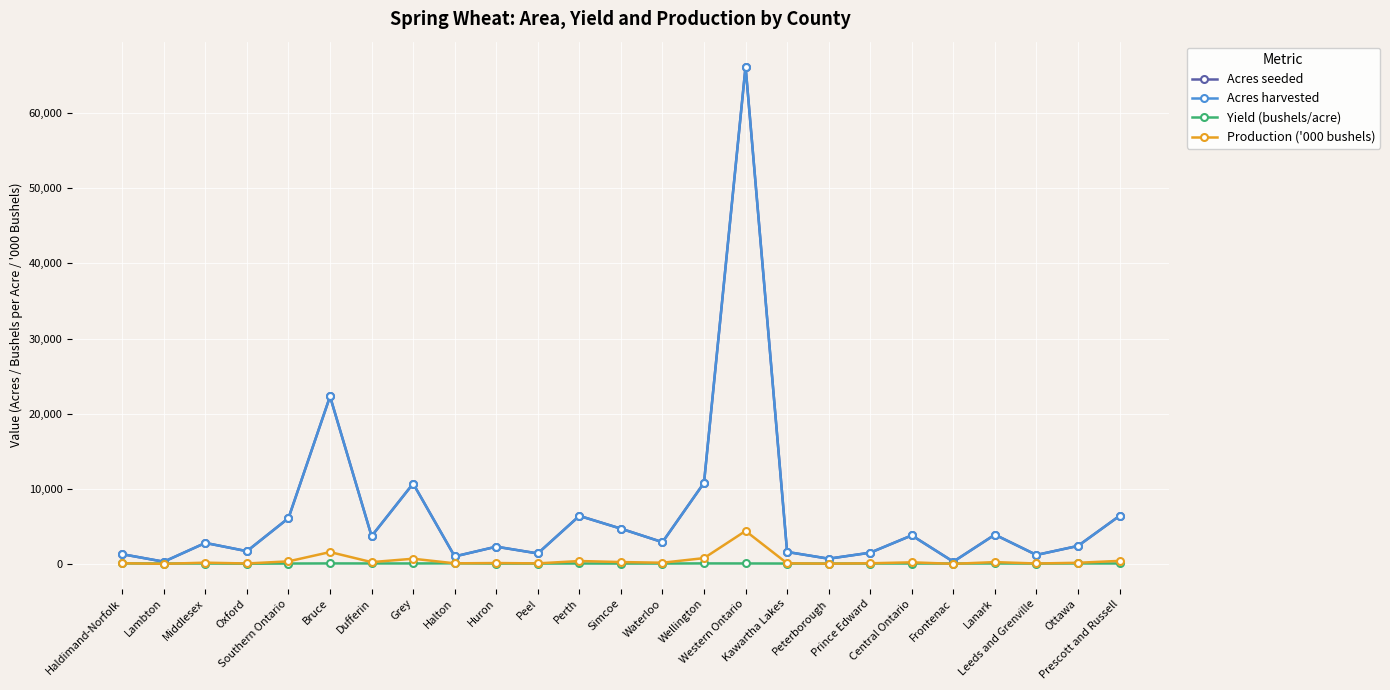

Does the chart have visible grid lines?

Yes